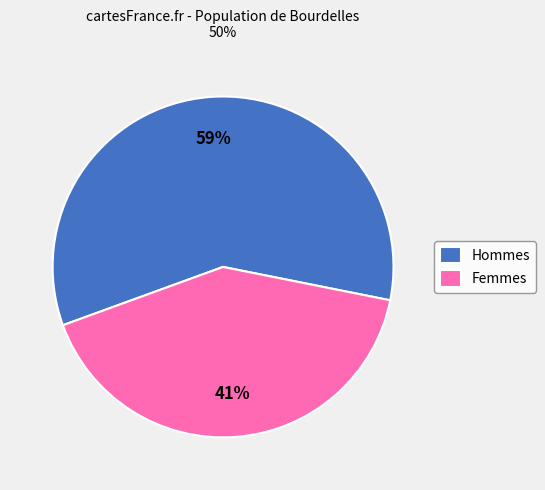

Does any single category account for the majority?

Yes